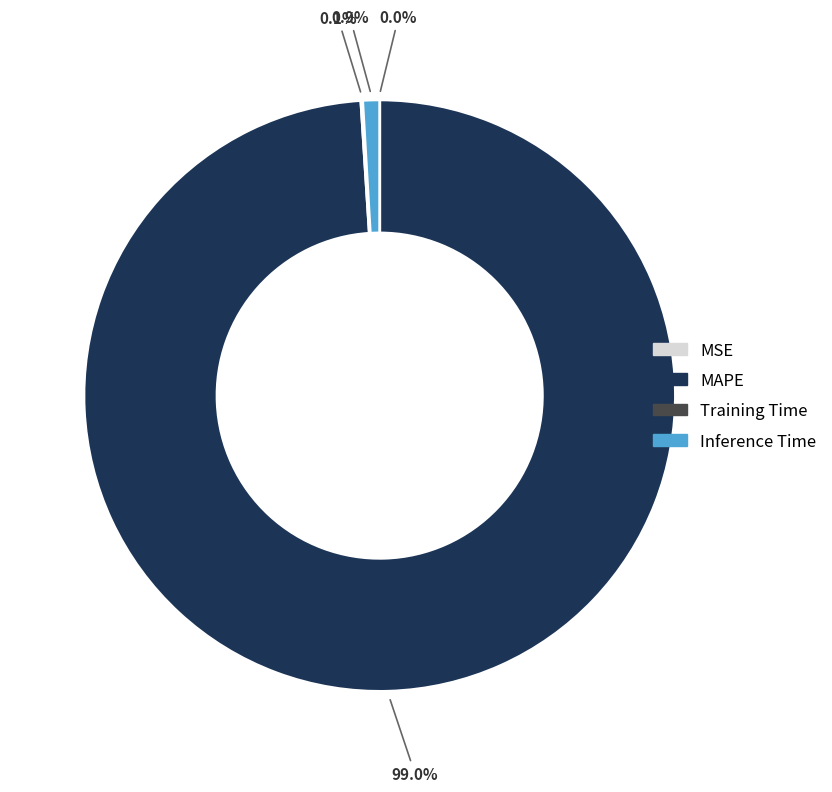

Between Inference Time and MAPE, which is larger?

MAPE